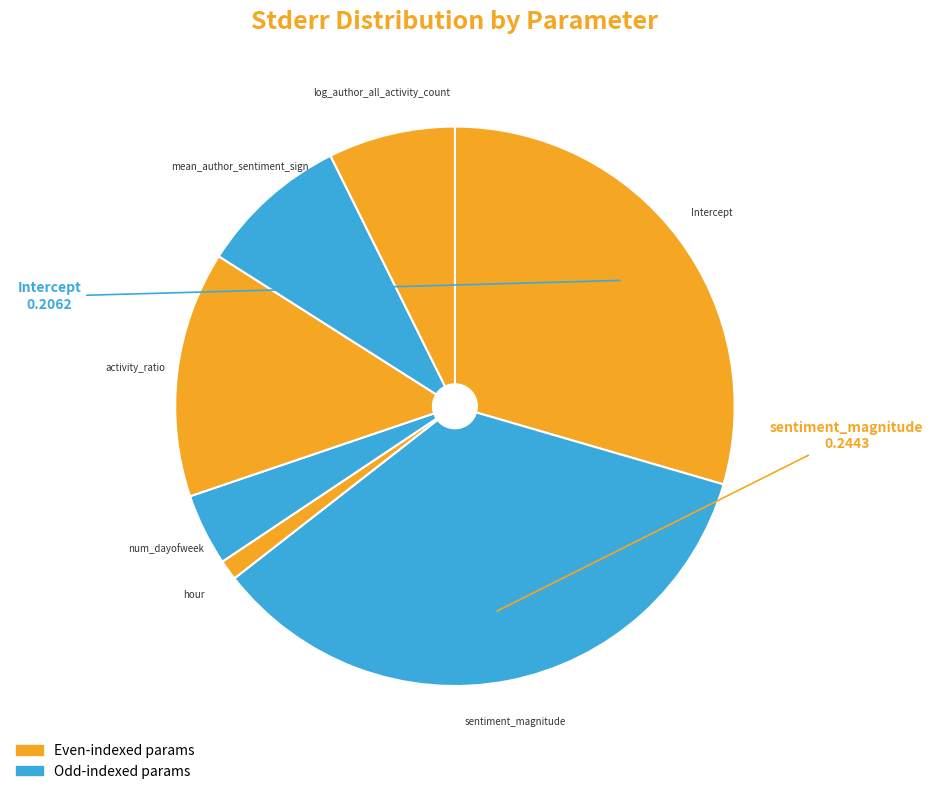

Count the number of slices in the pie.

7